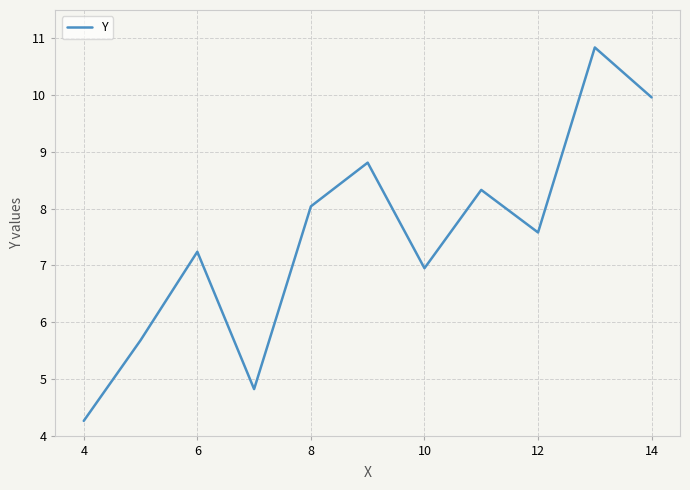

What is the difference between the maximum and minimum values?

6.6